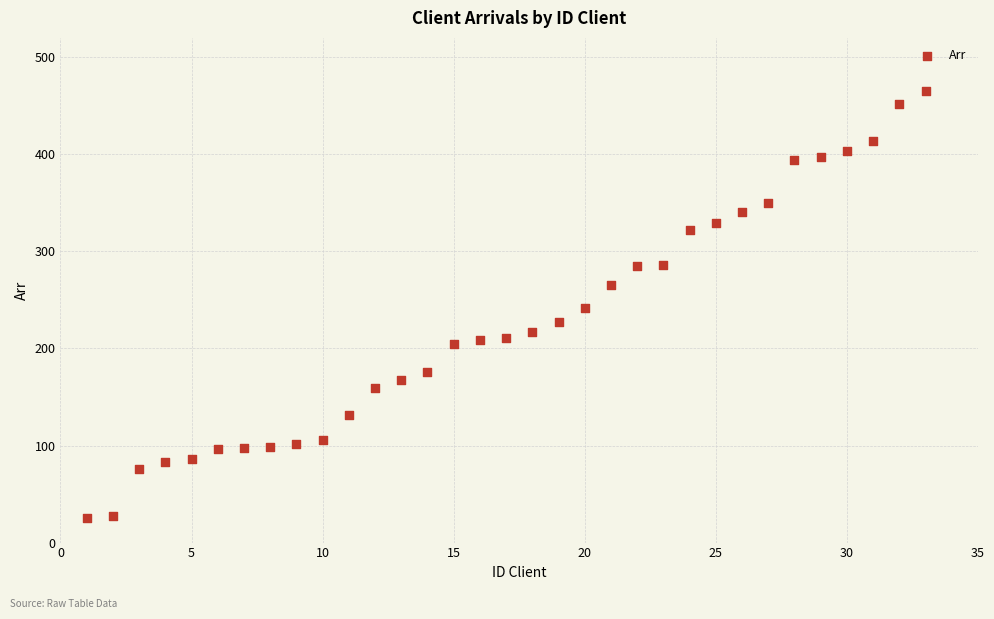

What is the range of Y values (max minus min)?

440